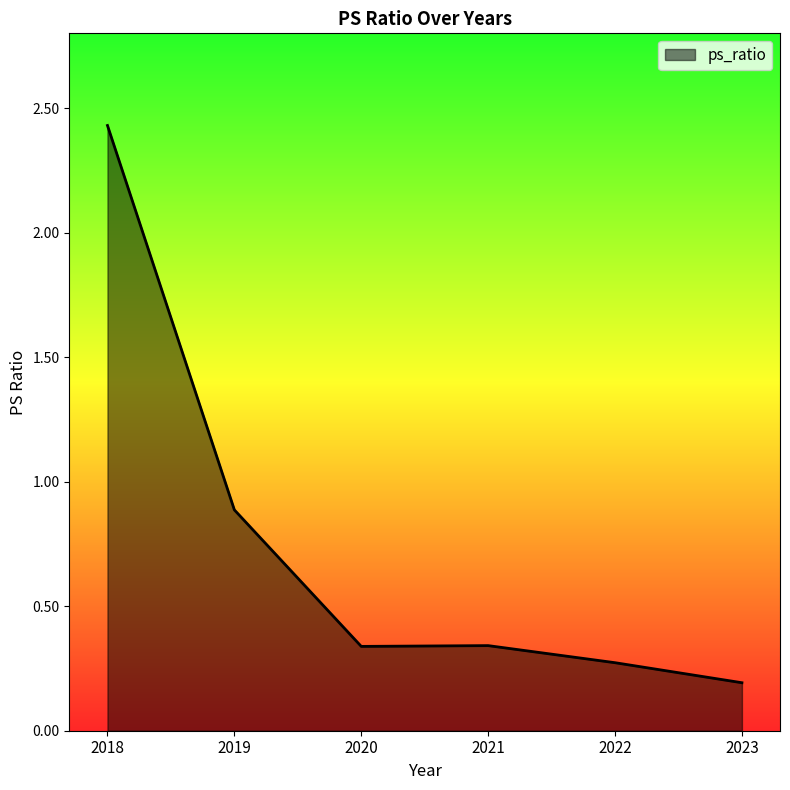

True or false: there are more than 1 points higher than both neighbors.

False